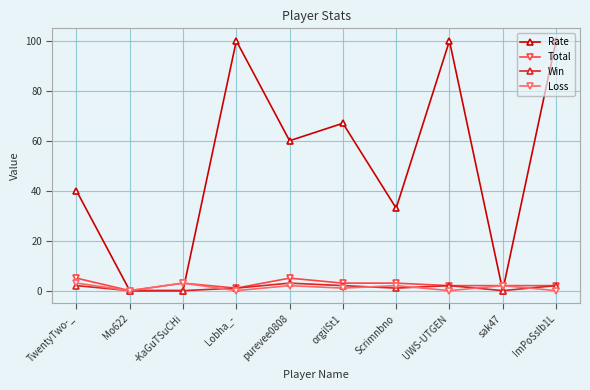

What is the difference between the Win values at -KaGuTSuCHi and ImPoSsIb1L?

2